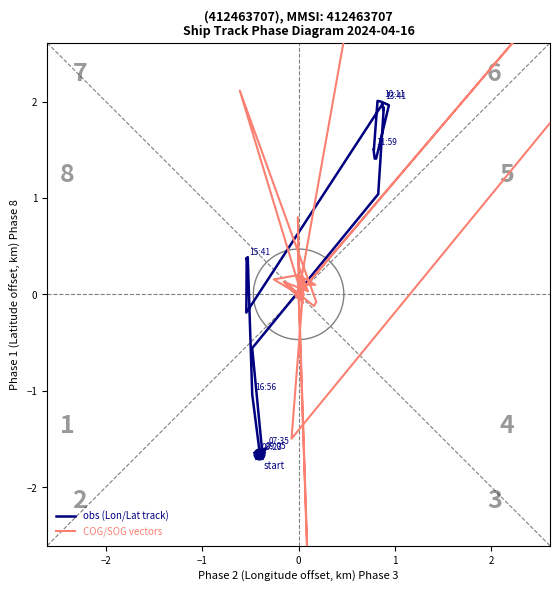

Which series has the widest spread of Y values?

COG/SOG vectors